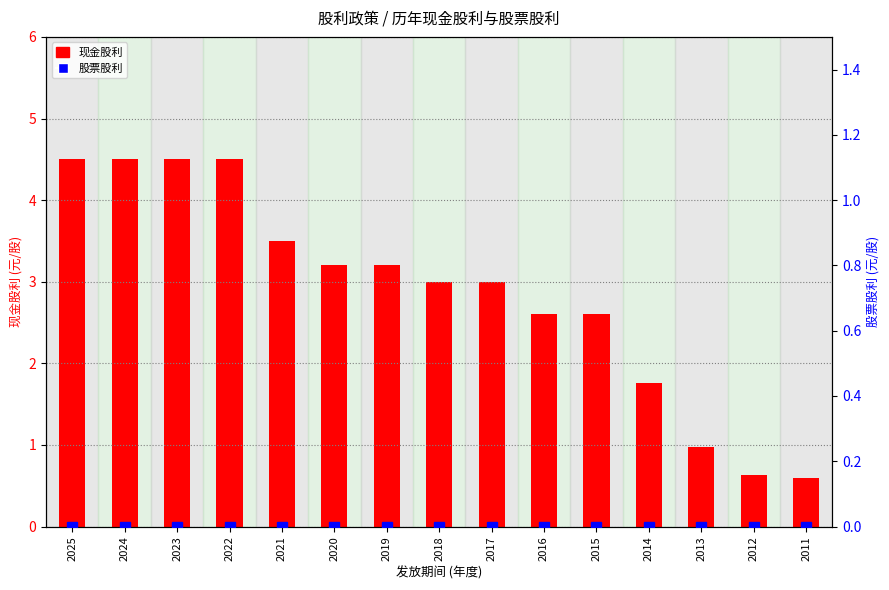

Reading right to left, extract all data points from this chart.

现金股利: 2011=0.6	2012=0.6	2013=1.0	2014=1.8	2015=2.6	2016=2.6	2017=3.0	2018=3.0	2019=3.2	2020=3.2	2021=3.5	2022=4.5	2023=4.5	2024=4.5	2025=4.5
股票股利: 2011=0.0	2012=0.0	2013=0.0	2014=0.0	2015=0.0	2016=0.0	2017=0.0	2018=0.0	2019=0.0	2020=0.0	2021=0.0	2022=0.0	2023=0.0	2024=0.0	2025=0.0